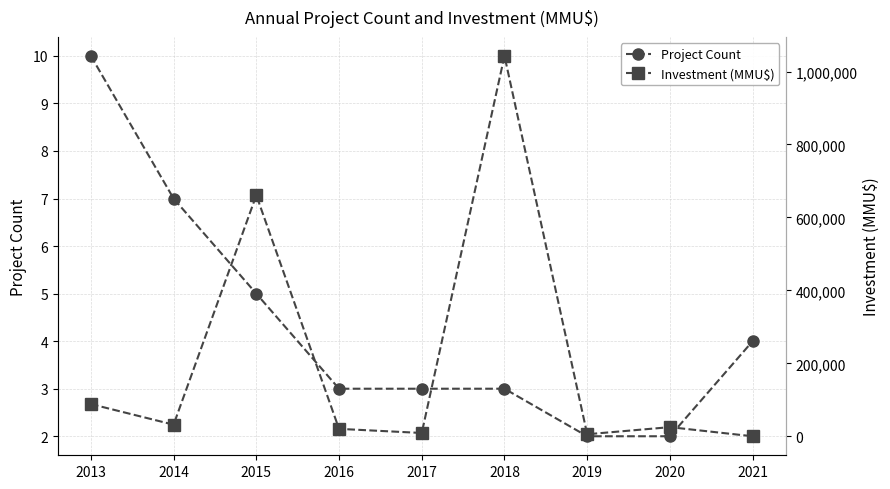

Reading left to right, transcribe all the data shown in this chart.

Project Count: 2013=10	2014=7	2015=5	2016=3	2017=3	2018=3	2019=2	2020=2	2021=4
Investment (MMU$): 2013=88247	2014=31750	2015=660748	2016=20300	2017=9000	2018=1042770	2019=5500	2020=25000	2021=0